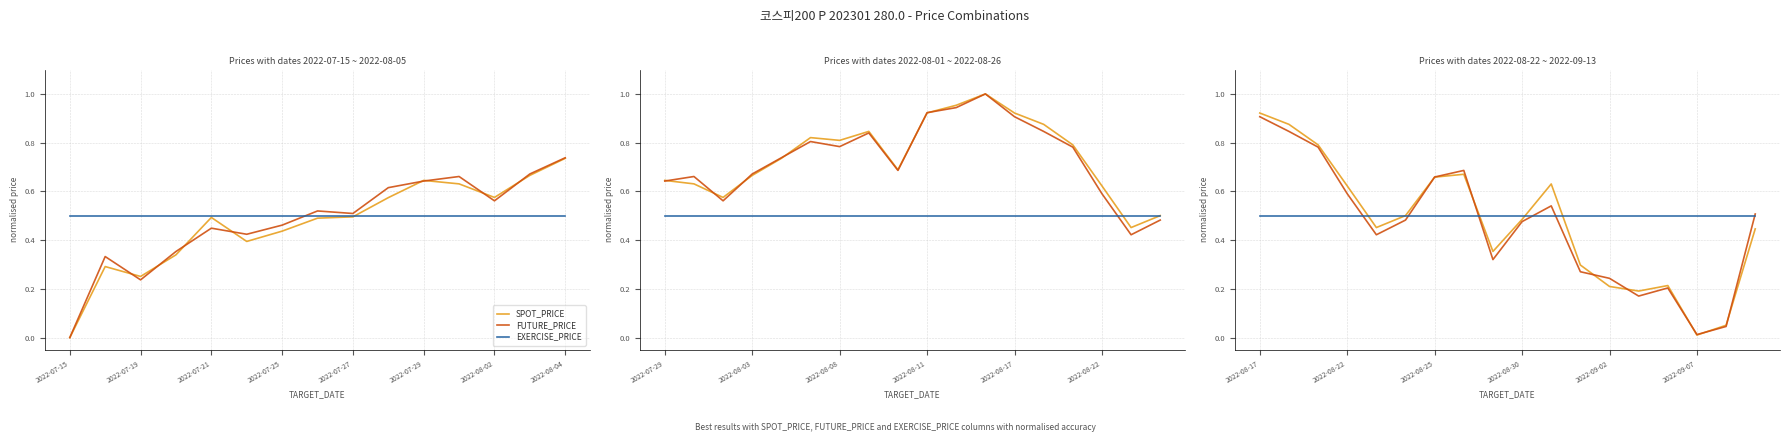

What position from the right is 2022-08-04?

11